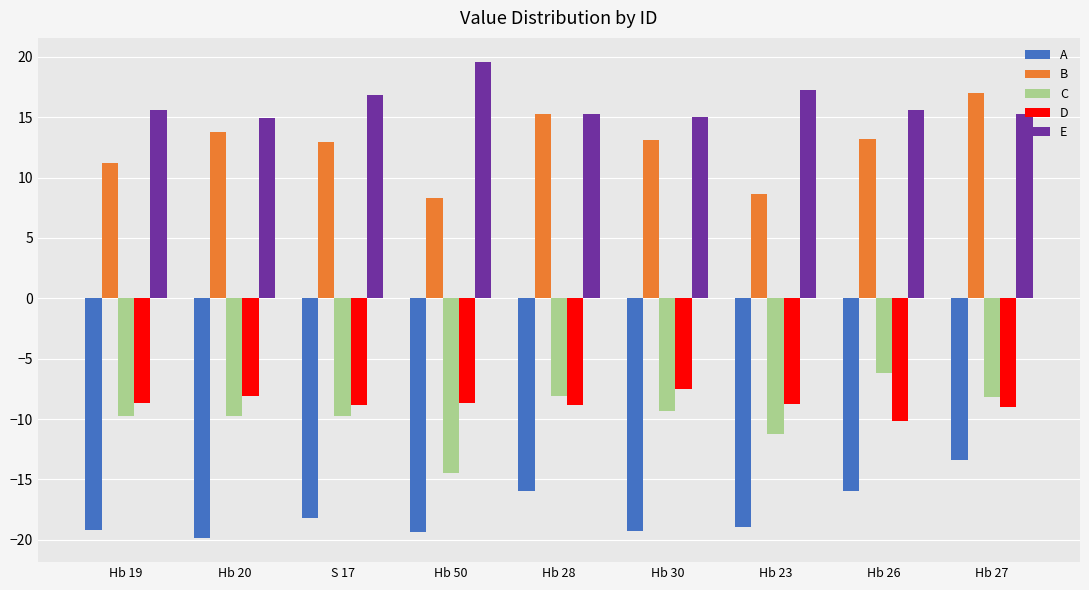

What is the difference between the maximum and minimum values in the E series?

4.7